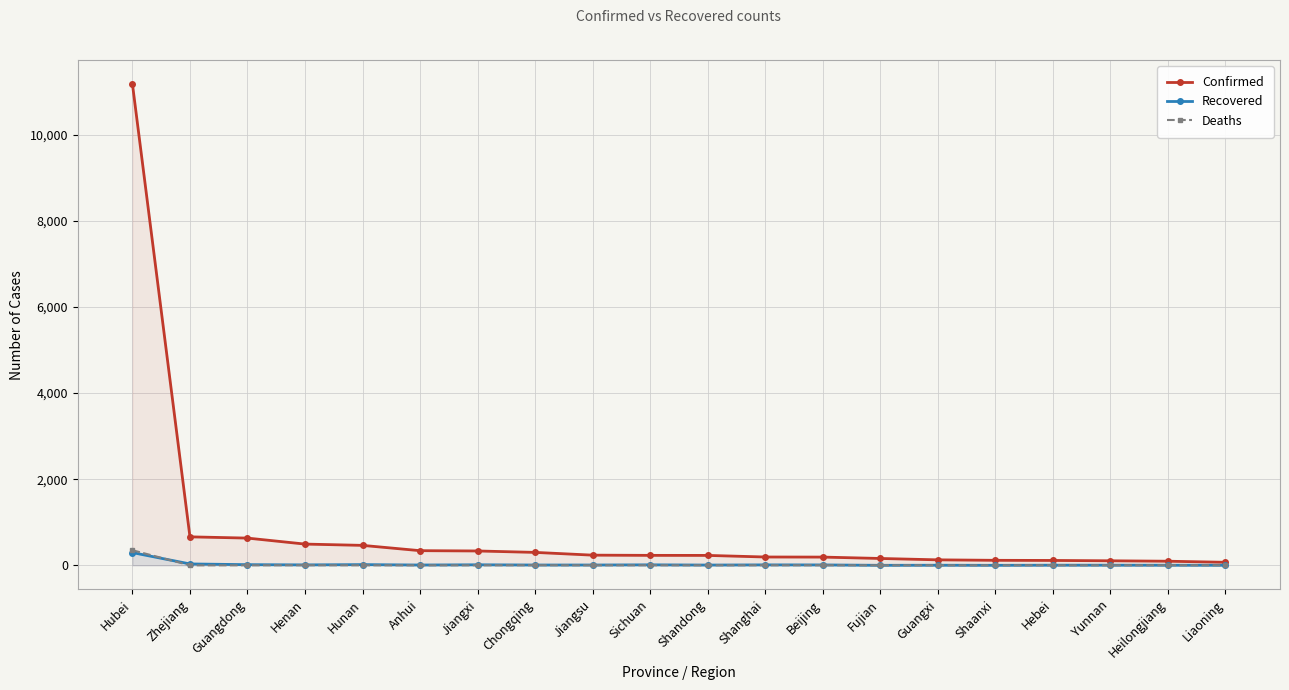

What position from the right is Hebei?

4